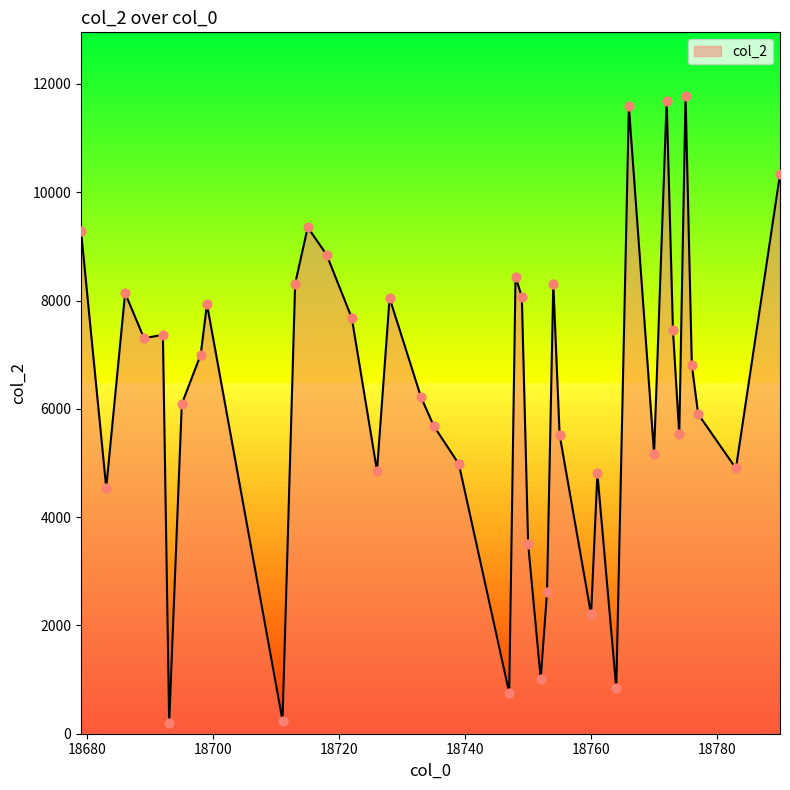

What is the greatest value displayed?

11776